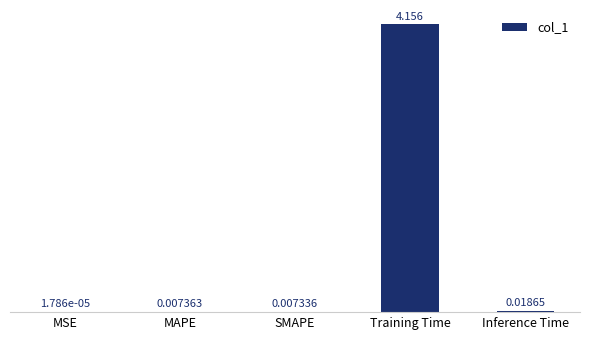

At which category does the chart reach its peak across all series?

Training Time